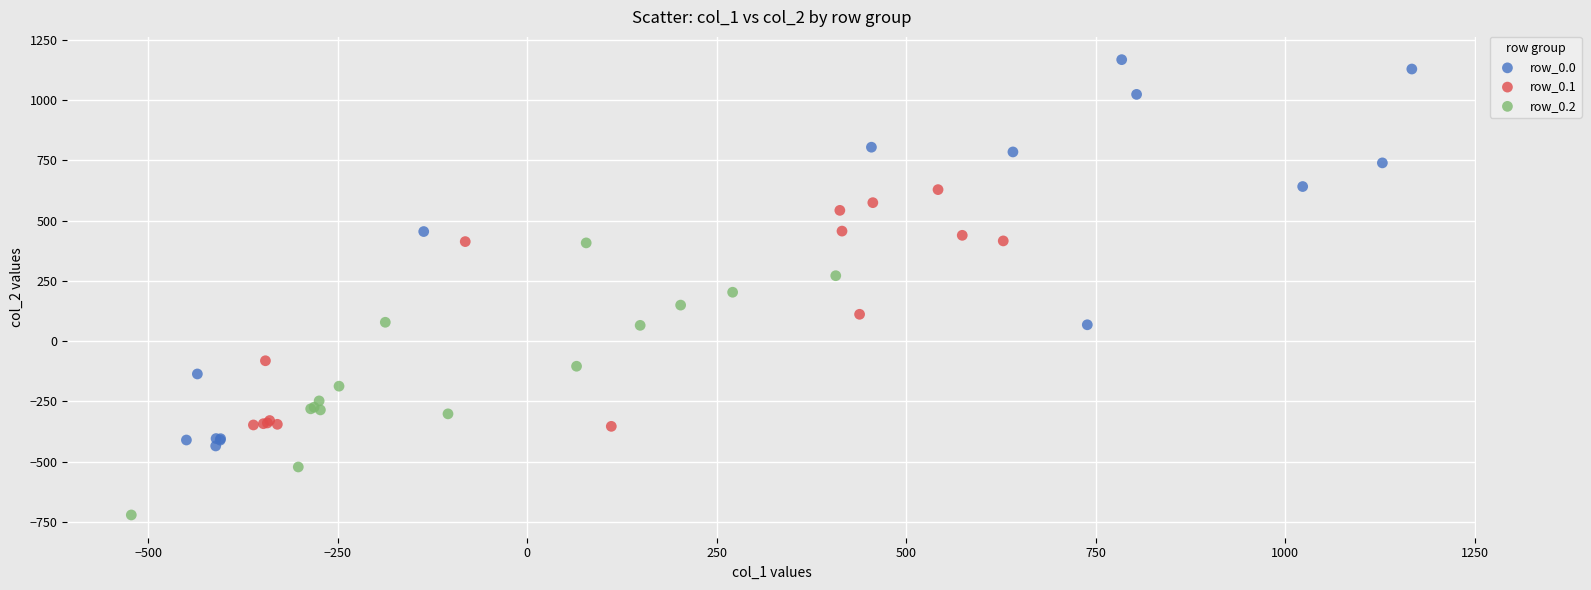

Which series contains the highest Y value?

row_0.0